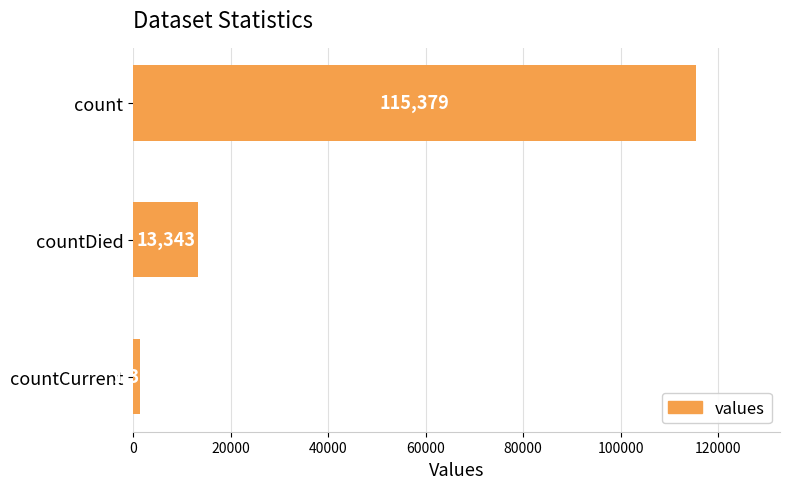

Reading top to bottom, list all the values displayed in this chart.

count=115379	countDied=13343	countCurrent=1383